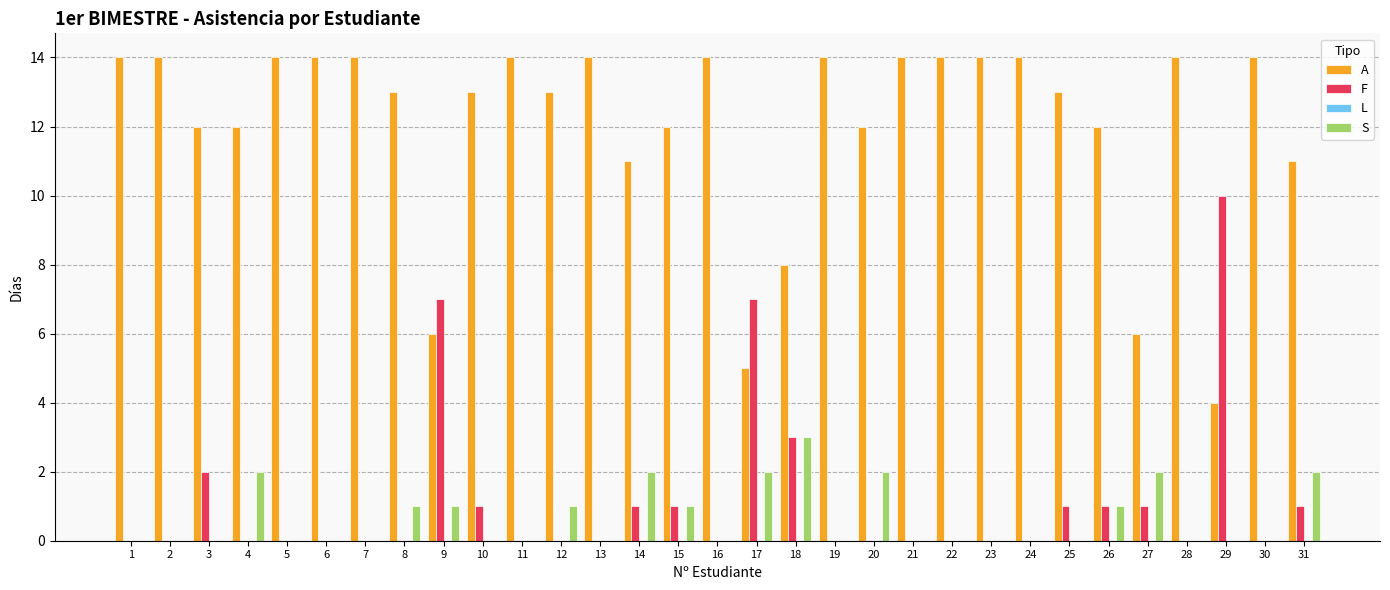

Which series changed the most between 21 and 26?

A